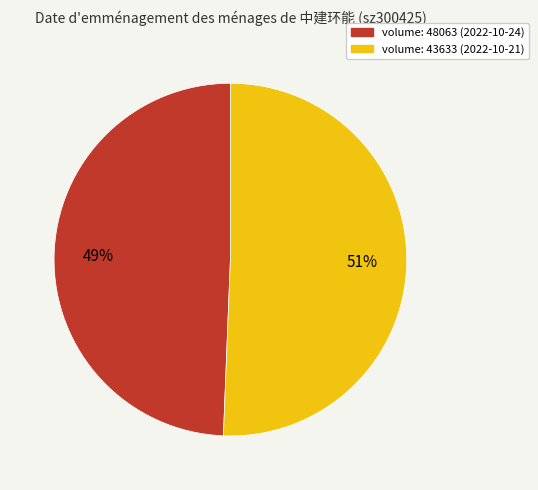

To the nearest percent, what is the average slice percentage?

50%